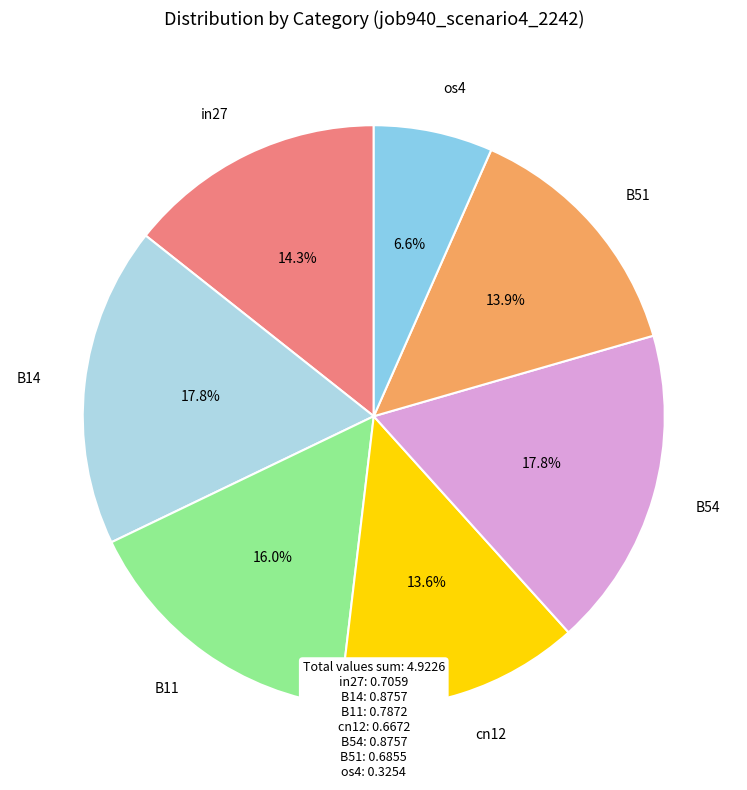

How much of the chart is everything except B54?

82.2%